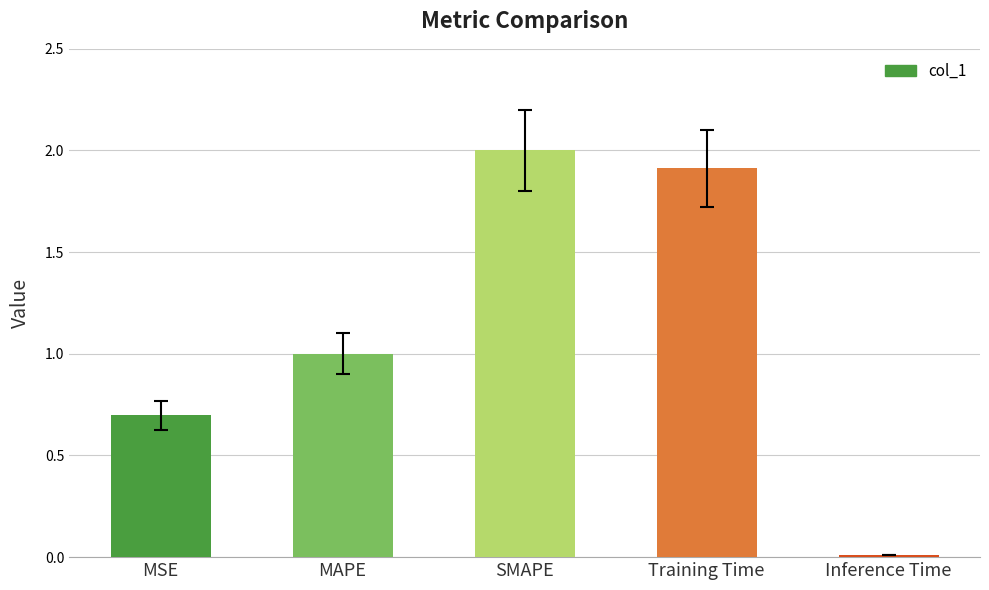

What is the difference between the maximum and second lowest values?

1.3